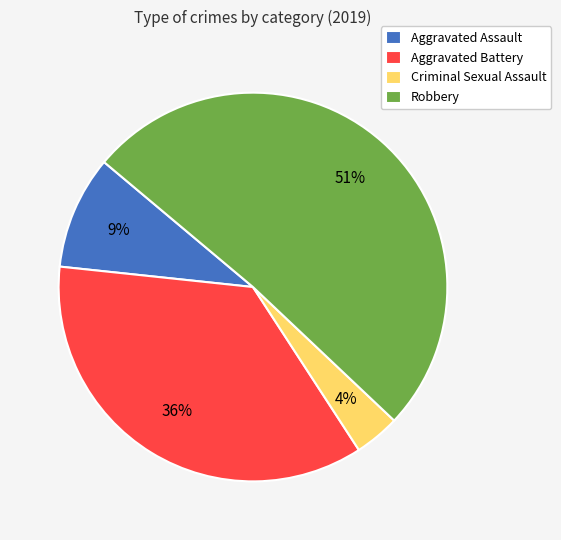

Rank the categories by value from lowest to highest.

Criminal Sexual Assault, Aggravated Assault, Aggravated Battery, Robbery